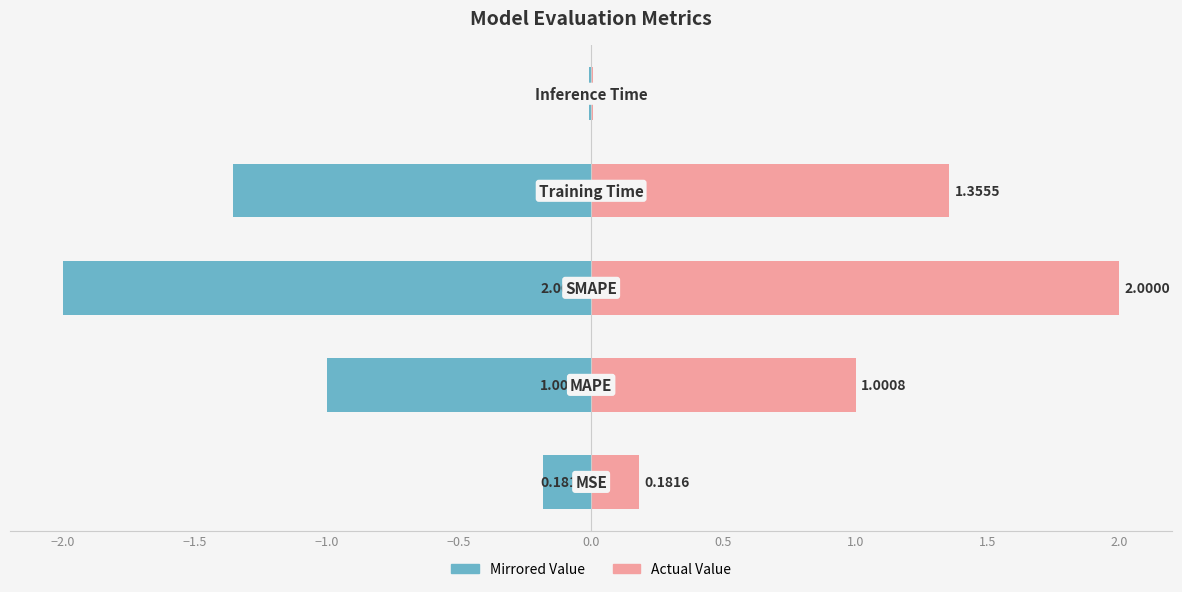

What is the minimum value for col_1 (left)?

-2.0